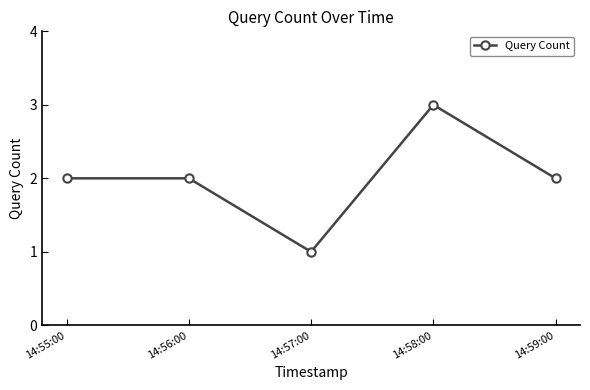

Approximately how many times larger is the value at 14:57:00 compared to 14:56:00?

0.5